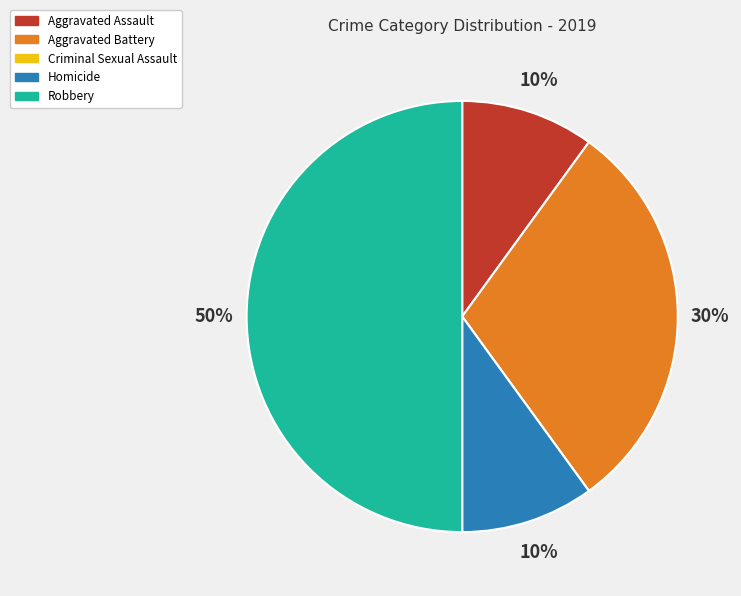

Does Aggravated Assault account for over 50% of the chart?

No